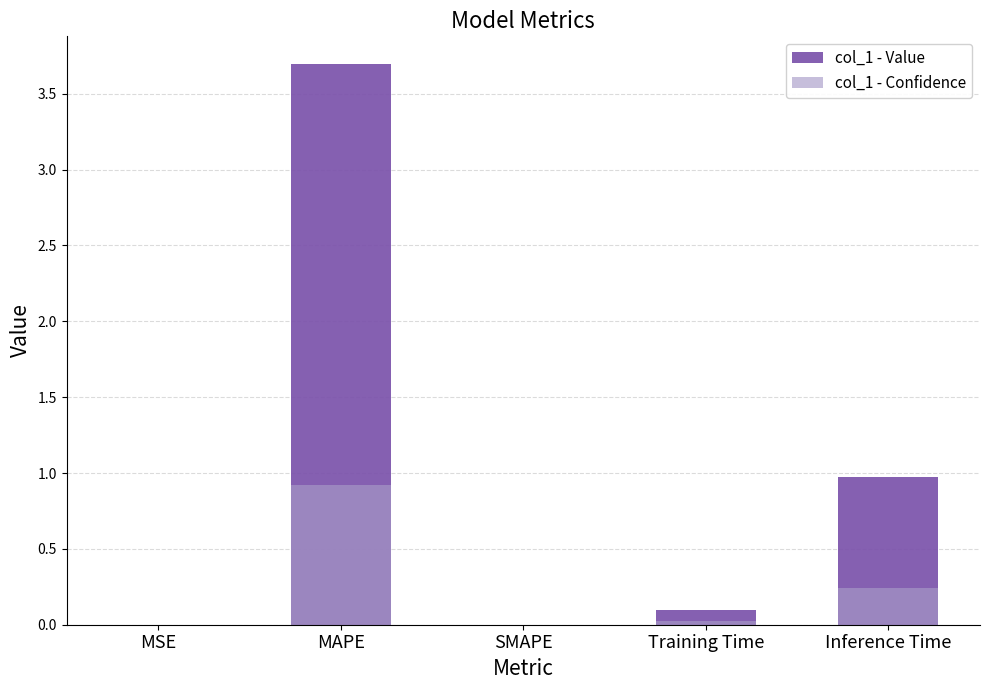

How many distinct data groups are displayed?

2